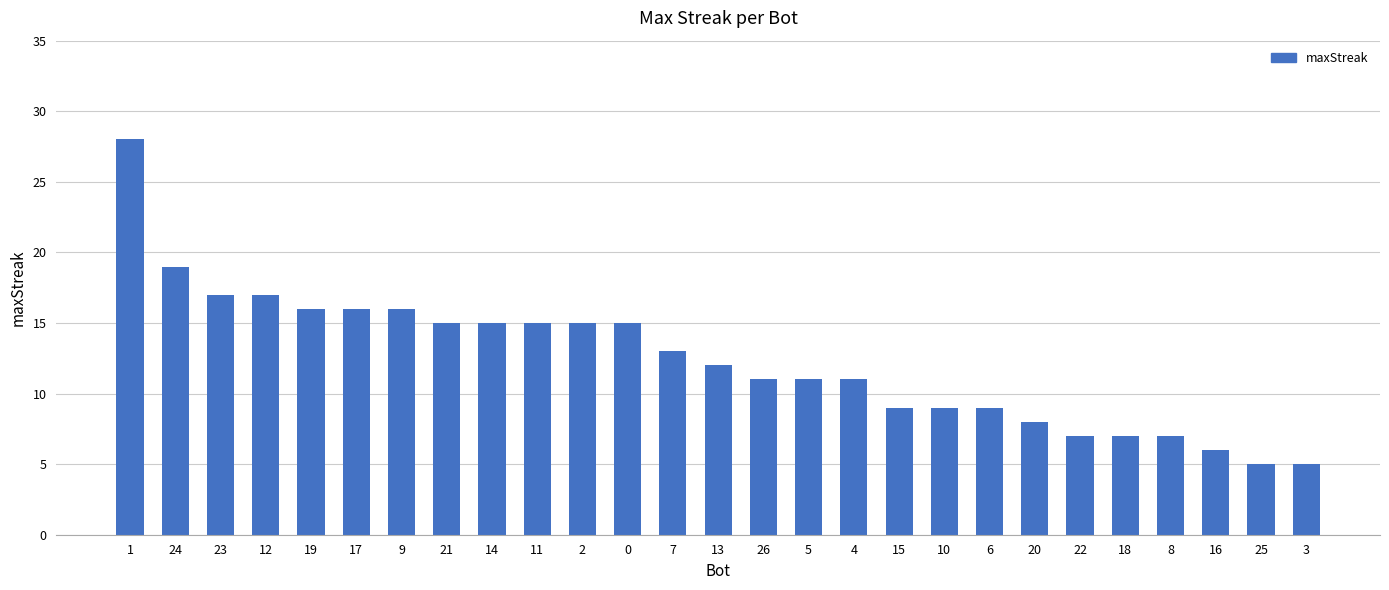

What is the maximum value shown in the chart?

28